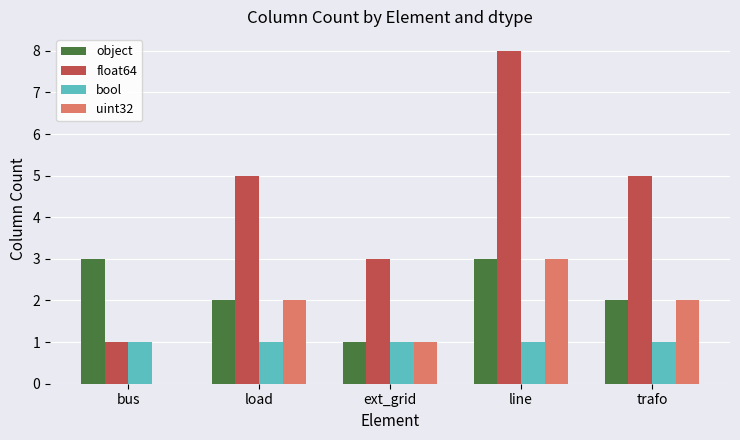

What are all the series names shown in the legend?

object, float64, bool, uint32